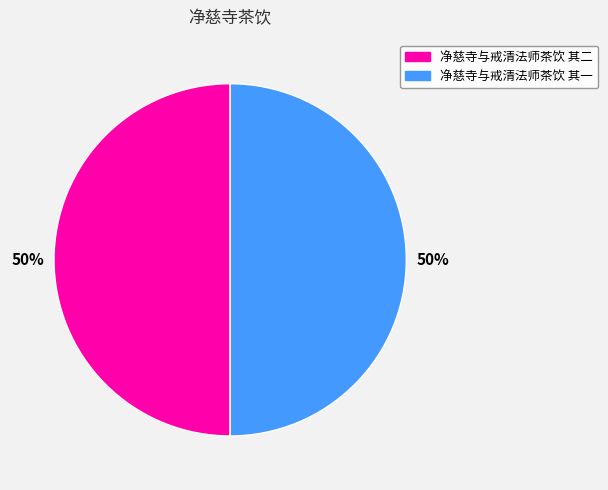

To the nearest percent, what is the combined percentage of 净慈寺与戒清法师茶饮 其二 and 净慈寺与戒清法师茶饮 其一?

100%